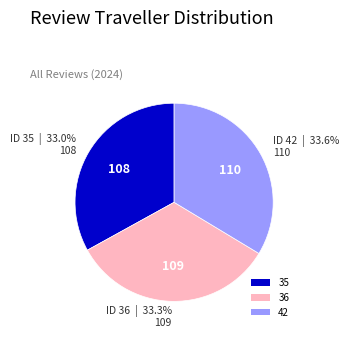

The 35 slice represents 33% of the pie. True or false?

True